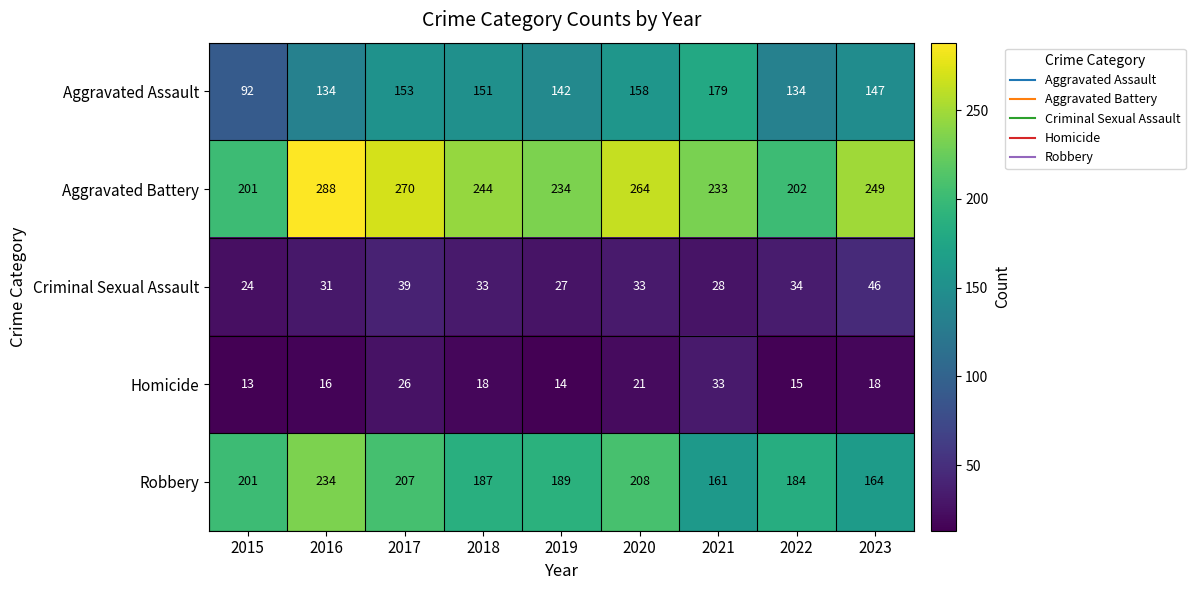

What is the approximate value of Robbery at 2019?

189